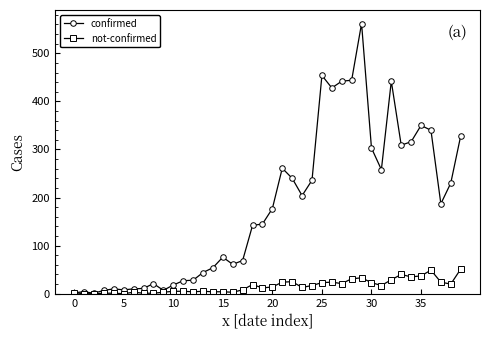

Which series has the largest range (max minus min)?

confirmed